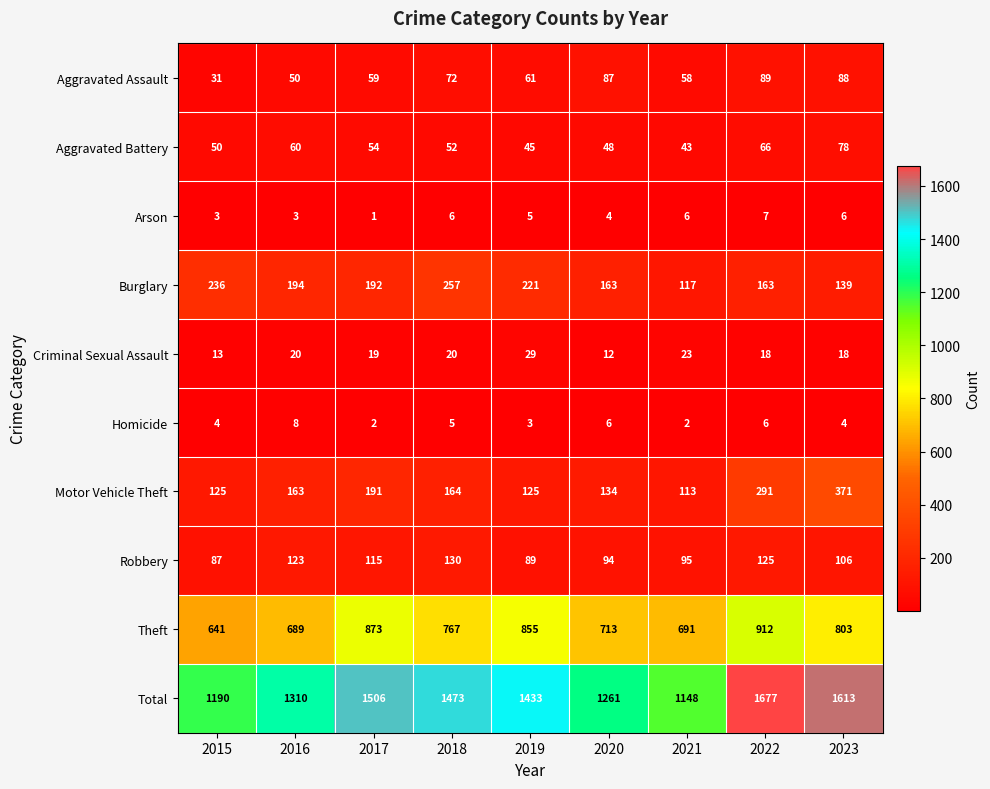

Which series changed the most between 2020 and 2023?

Total